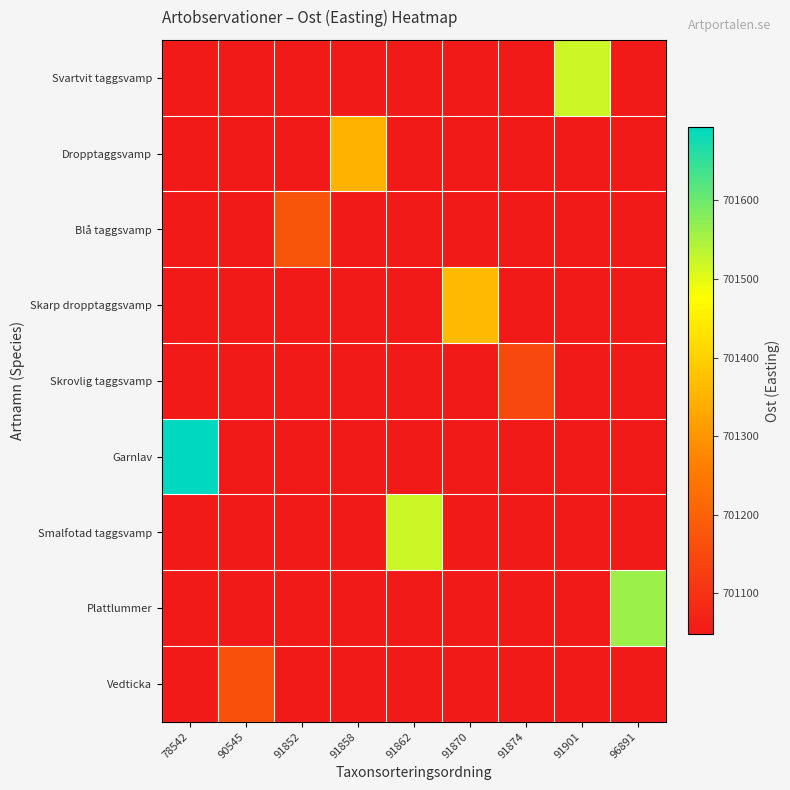

Reading left to right, transcribe all the data shown in this chart.

row_0: 701048.0	701048.0	701048.0	701048.0	701048.0	701048.0	701048.0	701520.0	701048.0
row_1: 701048.0	701048.0	701048.0	701350.7	701048.0	701048.0	701048.0	701048.0	701048.0
row_2: 701048.0	701048.0	701174.8	701048.0	701048.0	701048.0	701048.0	701048.0	701048.0
row_3: 701048.0	701048.0	701048.0	701048.0	701048.0	701361.0	701048.0	701048.0	701048.0
row_4: 701048.0	701048.0	701048.0	701048.0	701048.0	701048.0	701148.0	701048.0	701048.0
row_5: 701693.0	701048.0	701048.0	701048.0	701048.0	701048.0	701048.0	701048.0	701048.0
row_6: 701048.0	701048.0	701048.0	701048.0	701521.0	701048.0	701048.0	701048.0	701048.0
row_7: 701048.0	701048.0	701048.0	701048.0	701048.0	701048.0	701048.0	701048.0	701561.0
row_8: 701048.0	701166.0	701048.0	701048.0	701048.0	701048.0	701048.0	701048.0	701048.0